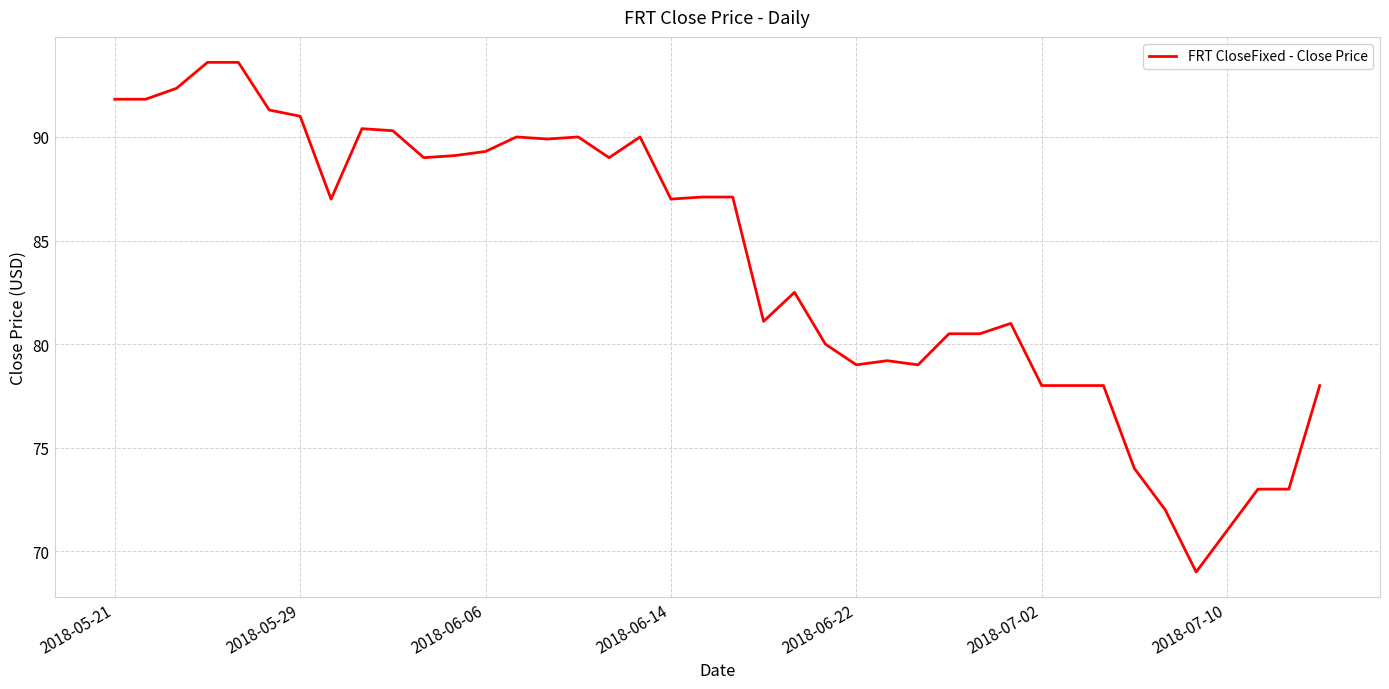

What is the difference between the maximum and minimum values?

24.6